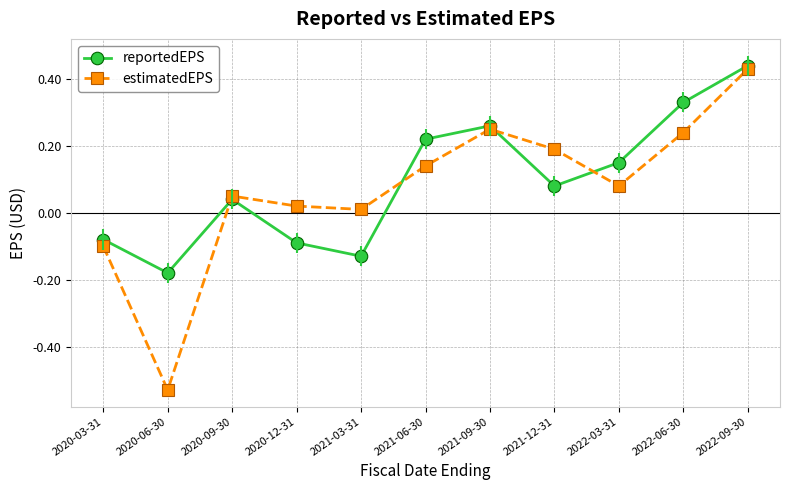

At which category does the chart reach its peak across all series?

2022-09-30